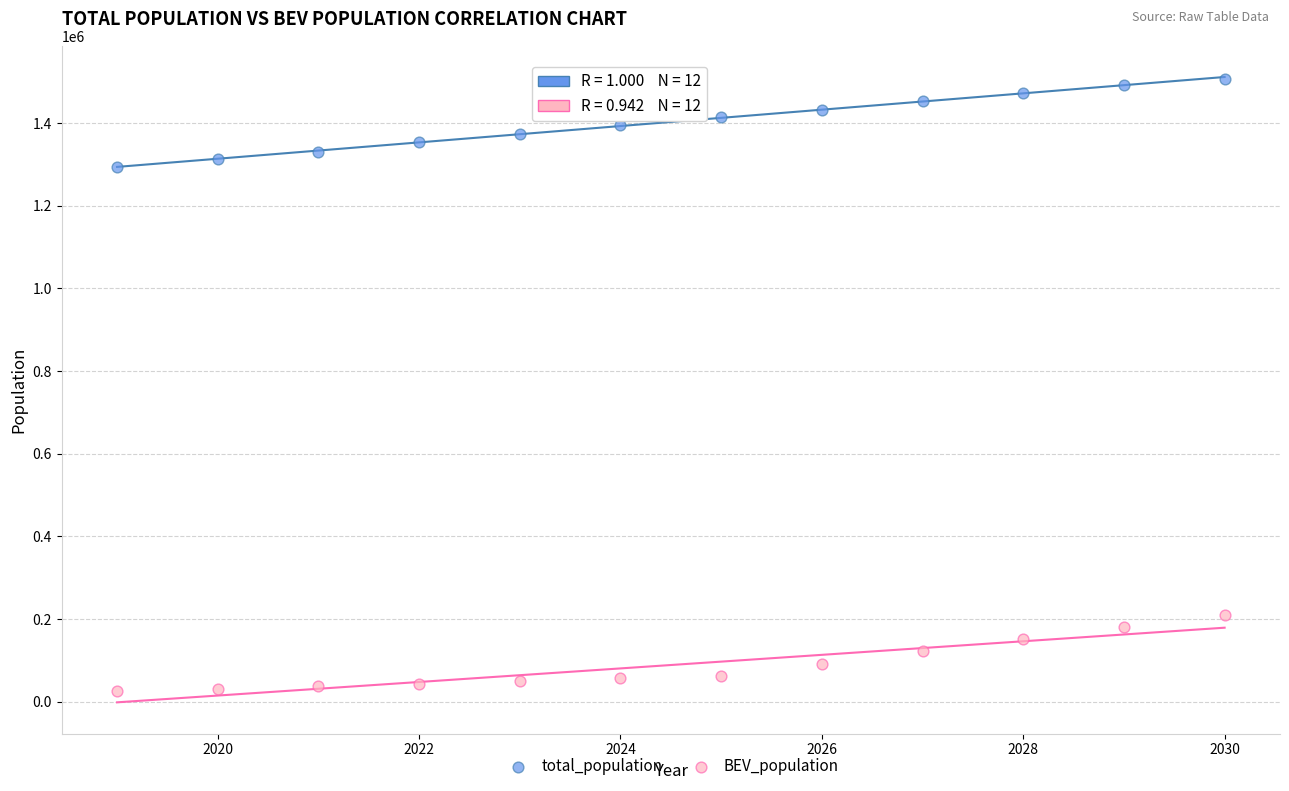

Across all series, what Y value is closest to 767093?

1294425.0